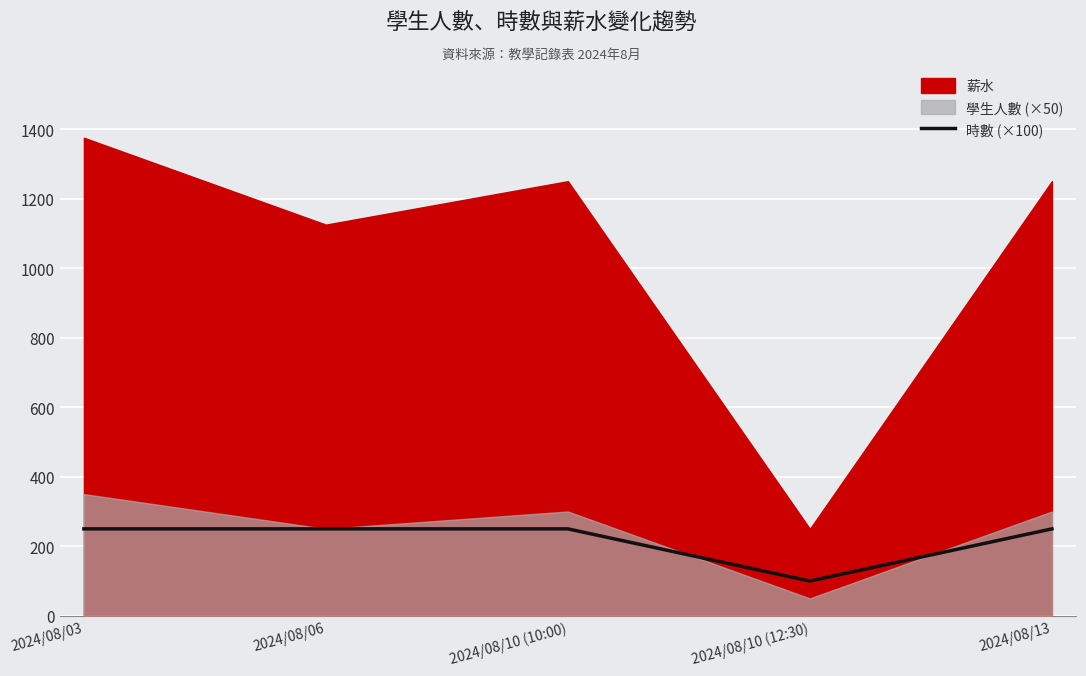

The value of 時數 (×100) at 2024/08/06 is 250. True or false?

True